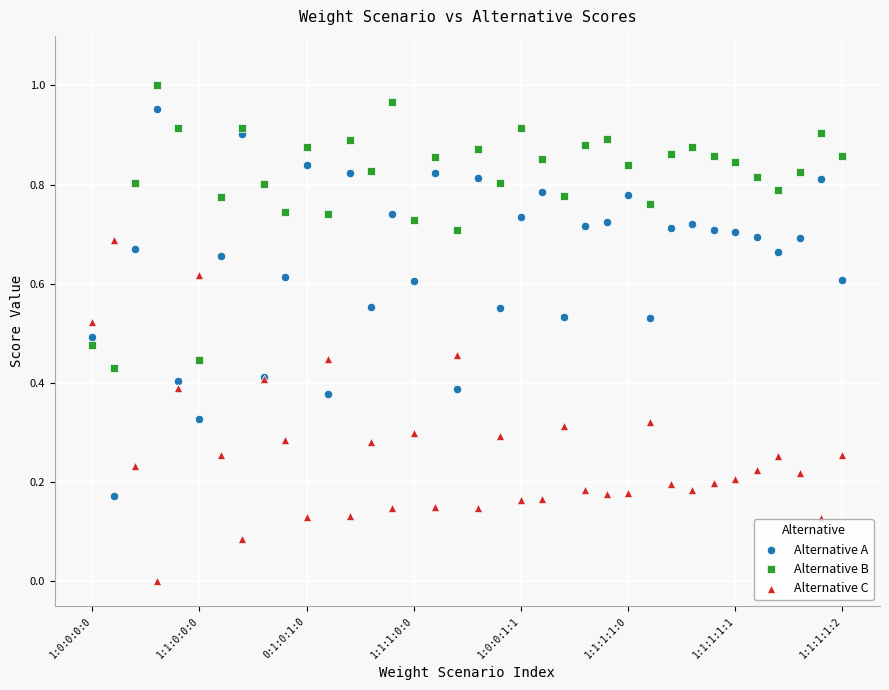

Which series has the widest spread of Y values?

Alternative A